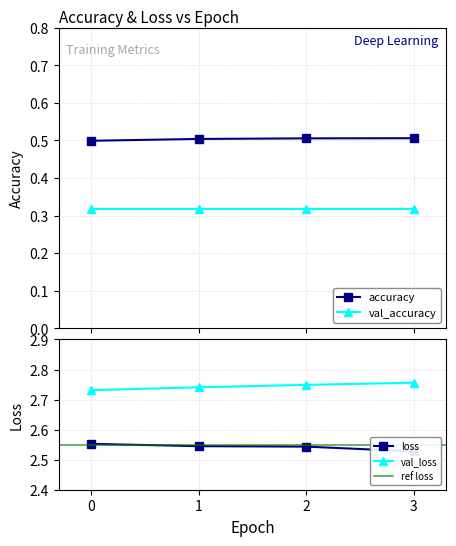

Which series has the largest total across all categories?

val_loss